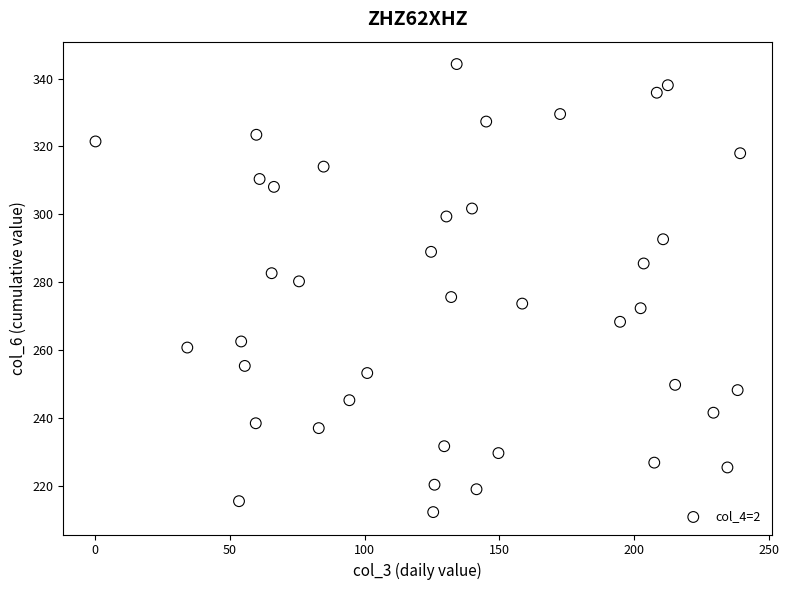

What is the range of Y values (max minus min)?

131.9